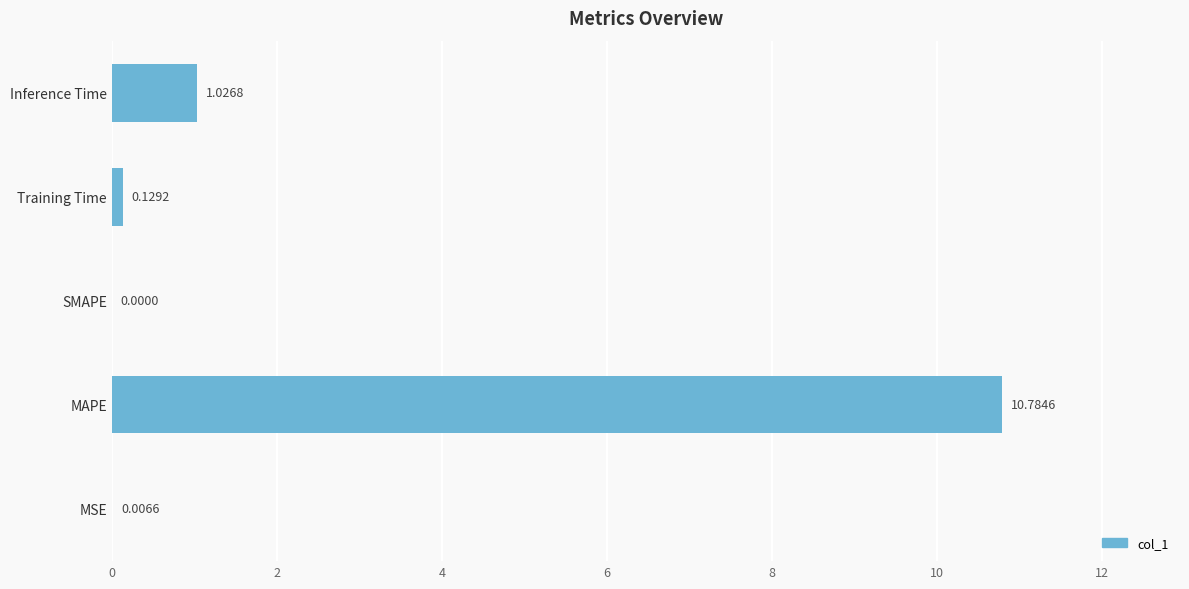

How many data points does each series have?

5